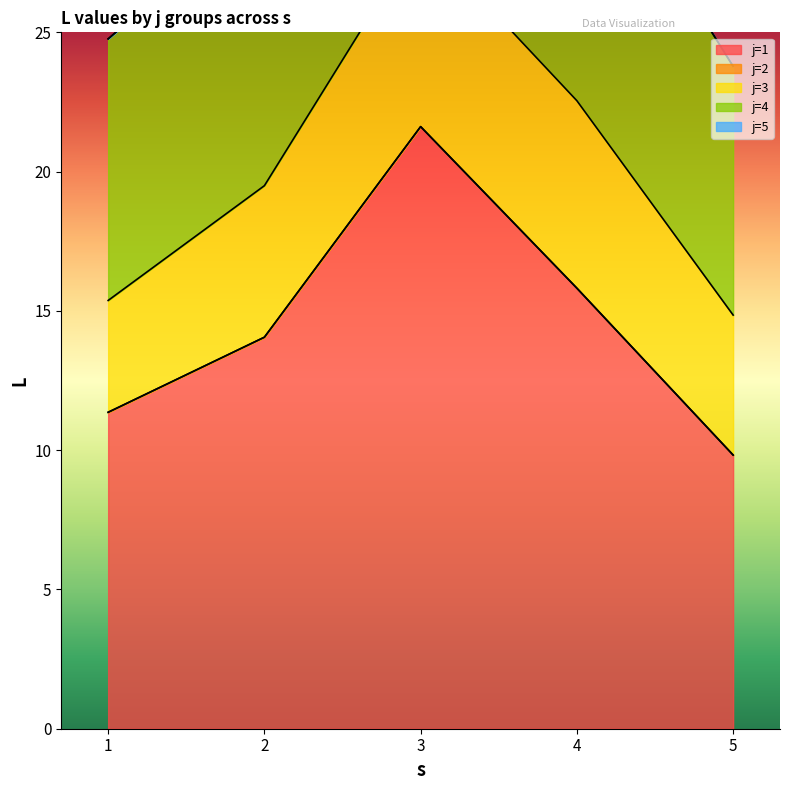

At which label does j=2 reach its peak?

1